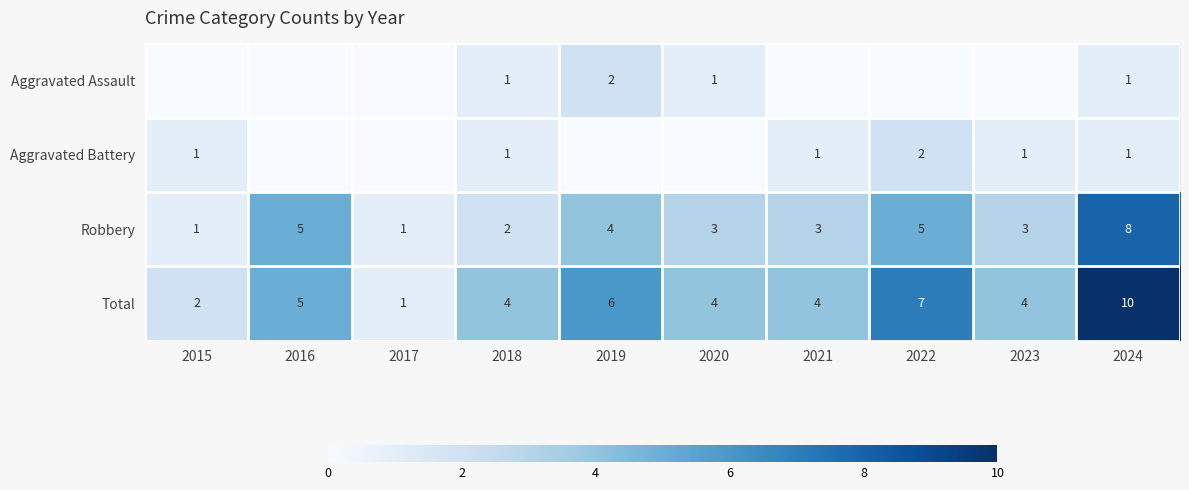

What value does the Robbery series have at 2015?

1